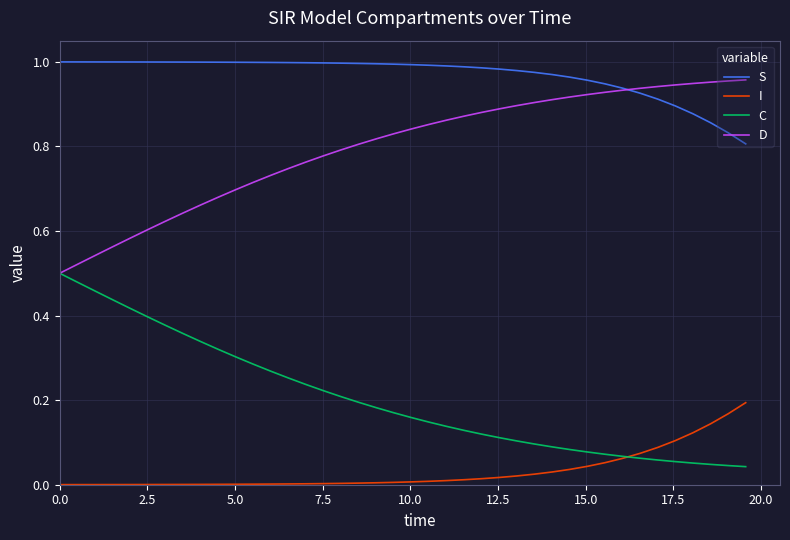

True or false: C and S cross at least once.

False